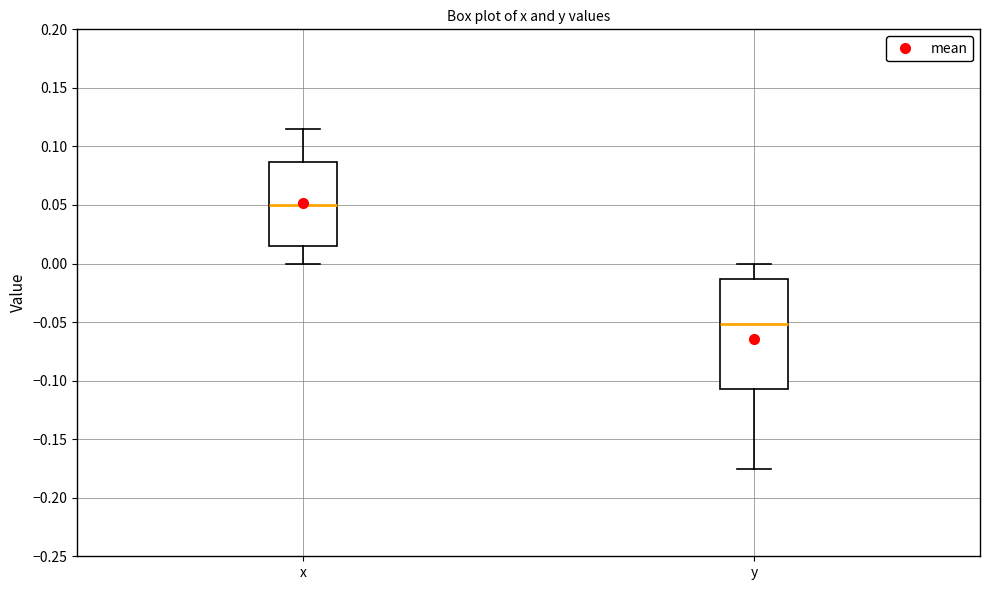

Which box has the highest median line?

x